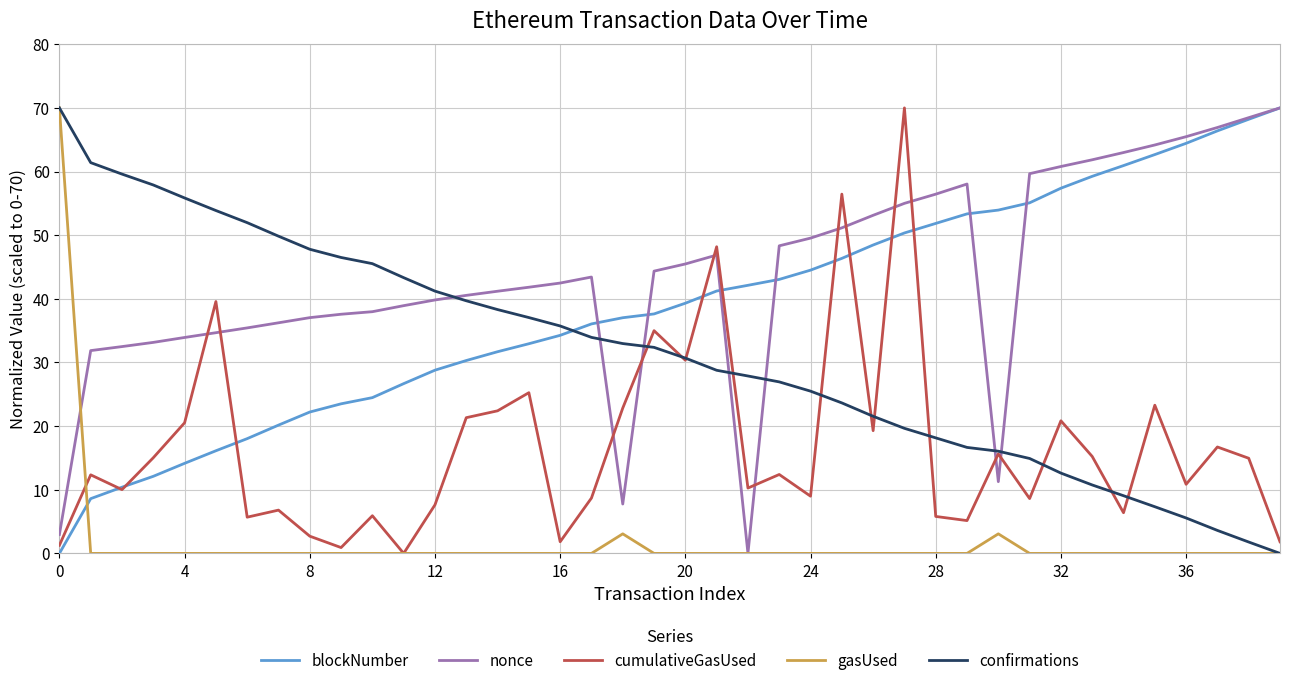

How many intersections are there between blockNumber and confirmations?

1